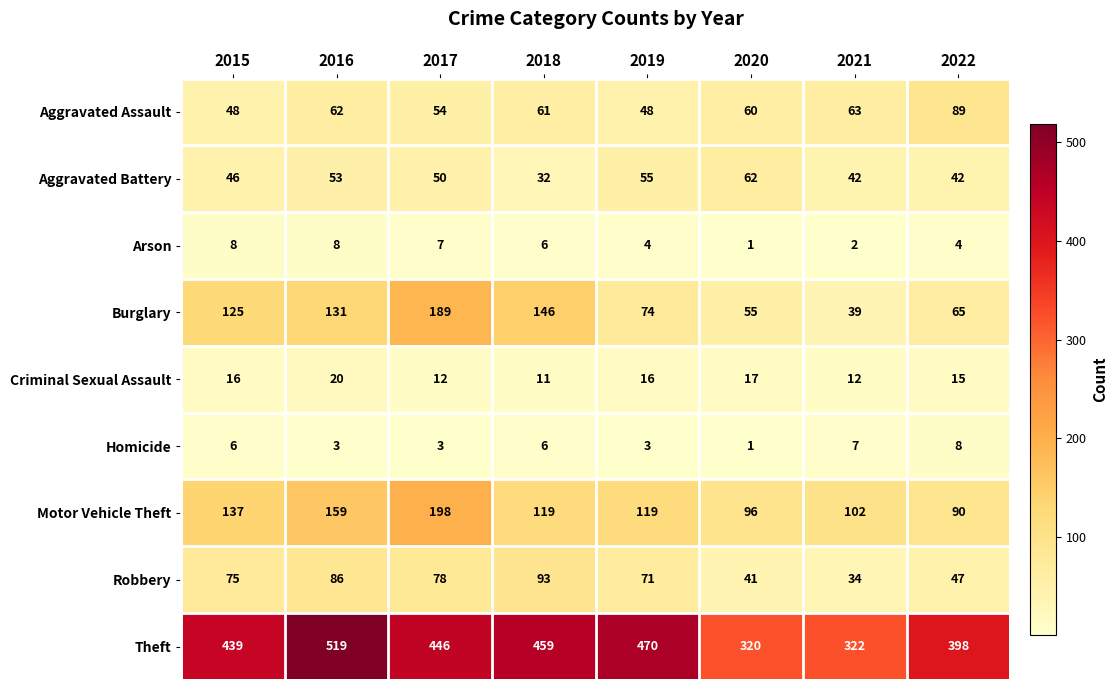

The Criminal Sexual Assault series shows 16 at 2015. True or false?

True